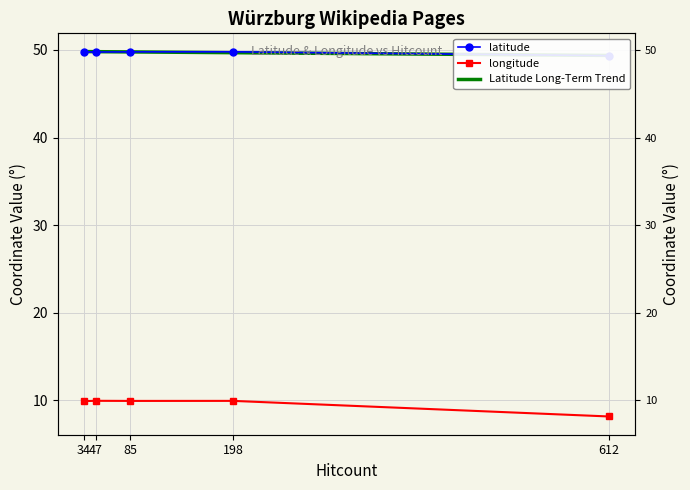

Is it true that latitude equals 49.8 at 47?

True